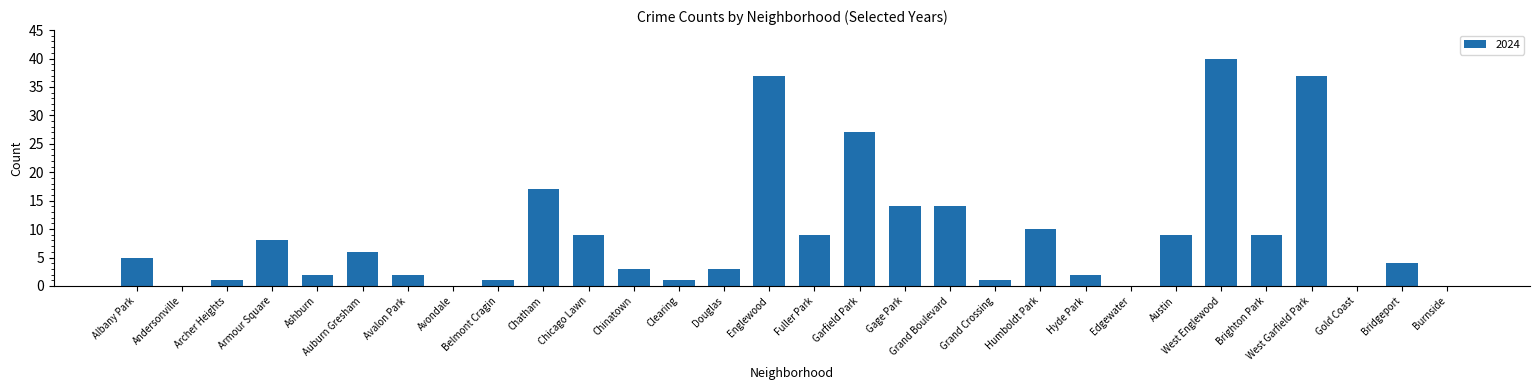

What is the change in value from Armour Square to Chatham?

+9